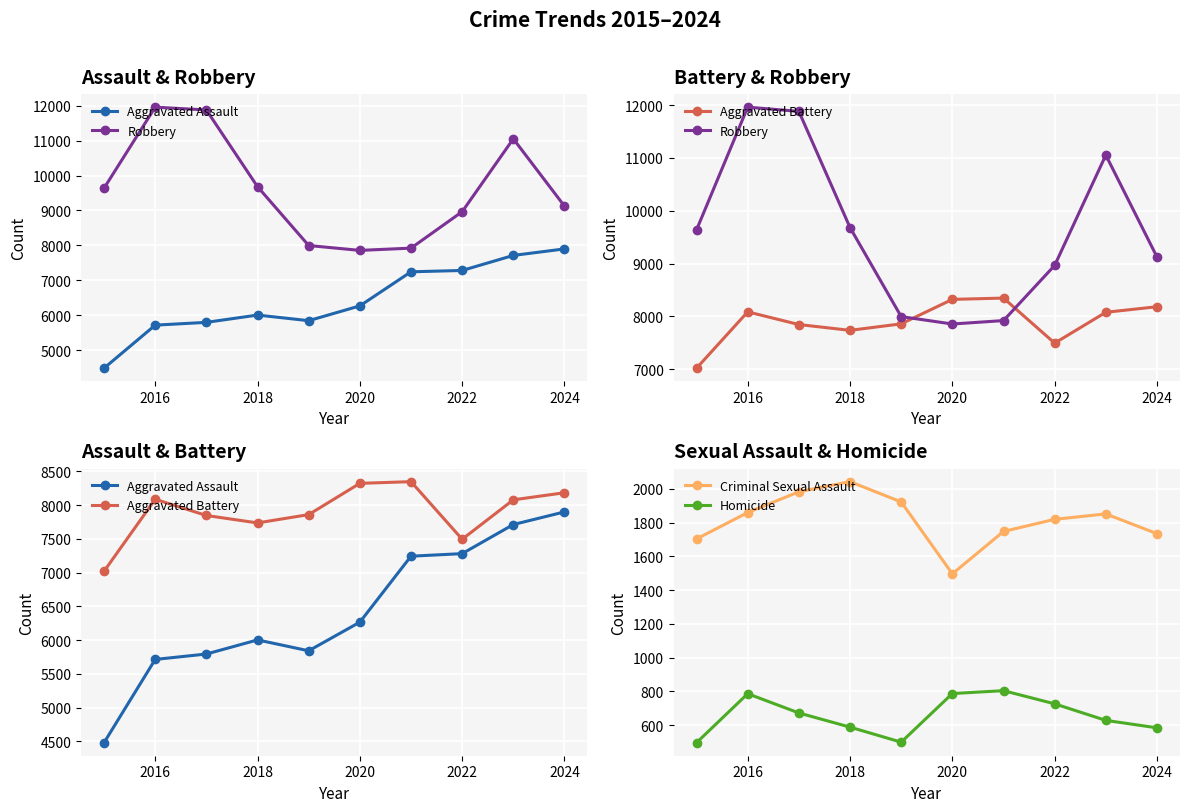

What are all the series names shown in the legend?

Aggravated Assault, Robbery, Aggravated Battery, Criminal Sexual Assault, Homicide